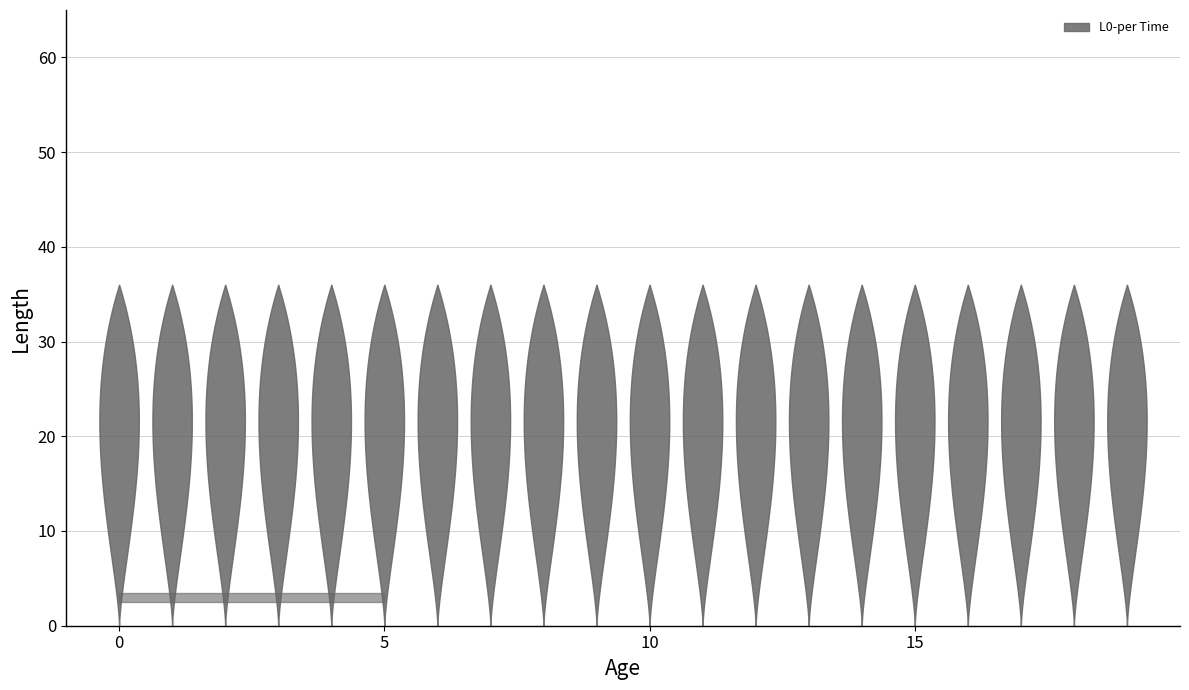

True or false: Q2-per Time has more than 2 points higher than both neighbors.

False